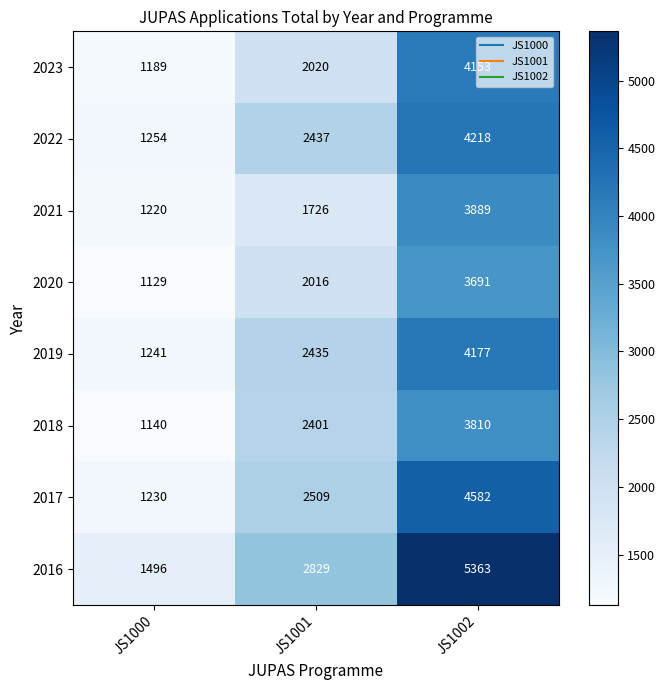

Which category has the highest value across all series?

JS1002